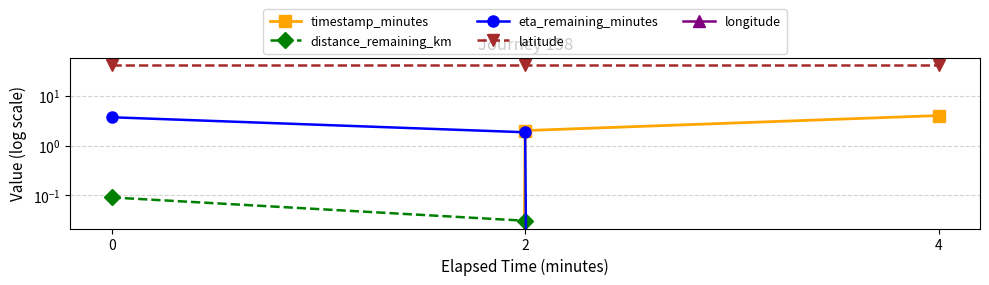

Is it true that eta_remaining_minutes equals -1.2 at 4?

False